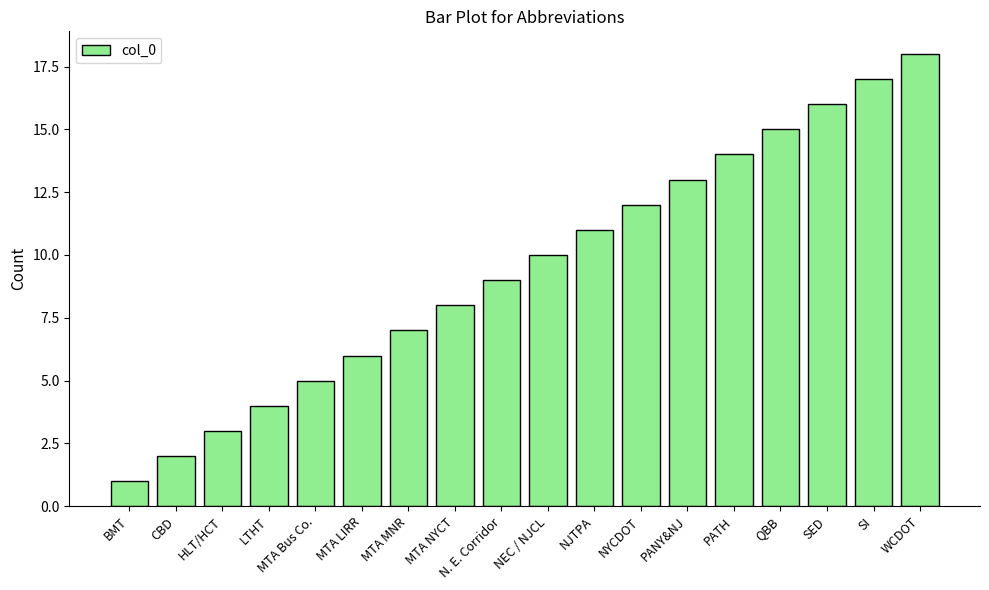

What is the smallest value displayed?

1